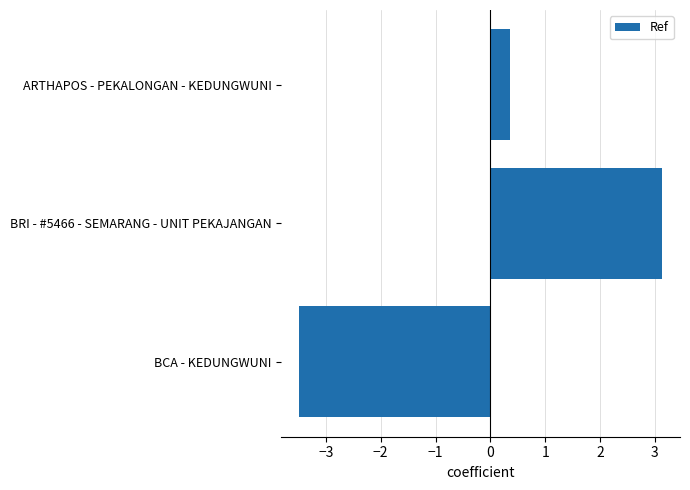

Where is the data nearest to the value 0?

ARTHAPOS - PEKALONGAN - KEDUNGWUNI